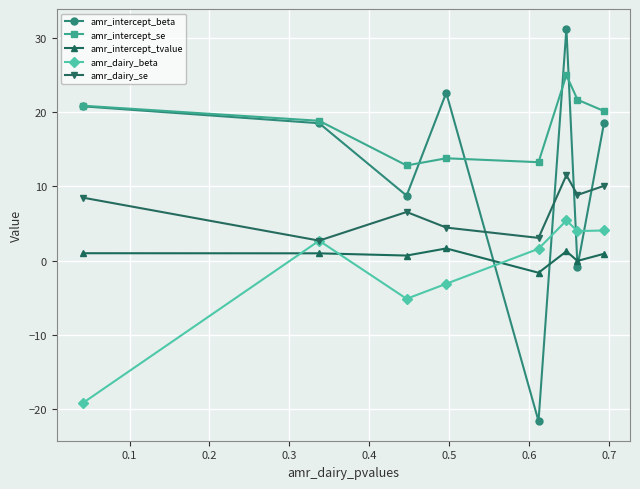

True or false: amr_intercept_se and amr_dairy_se intersect in this chart.

False